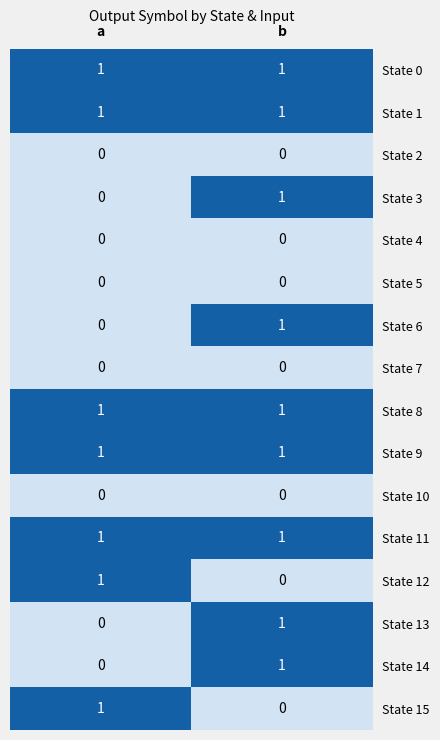

At which category is the sum across all series the highest?

b